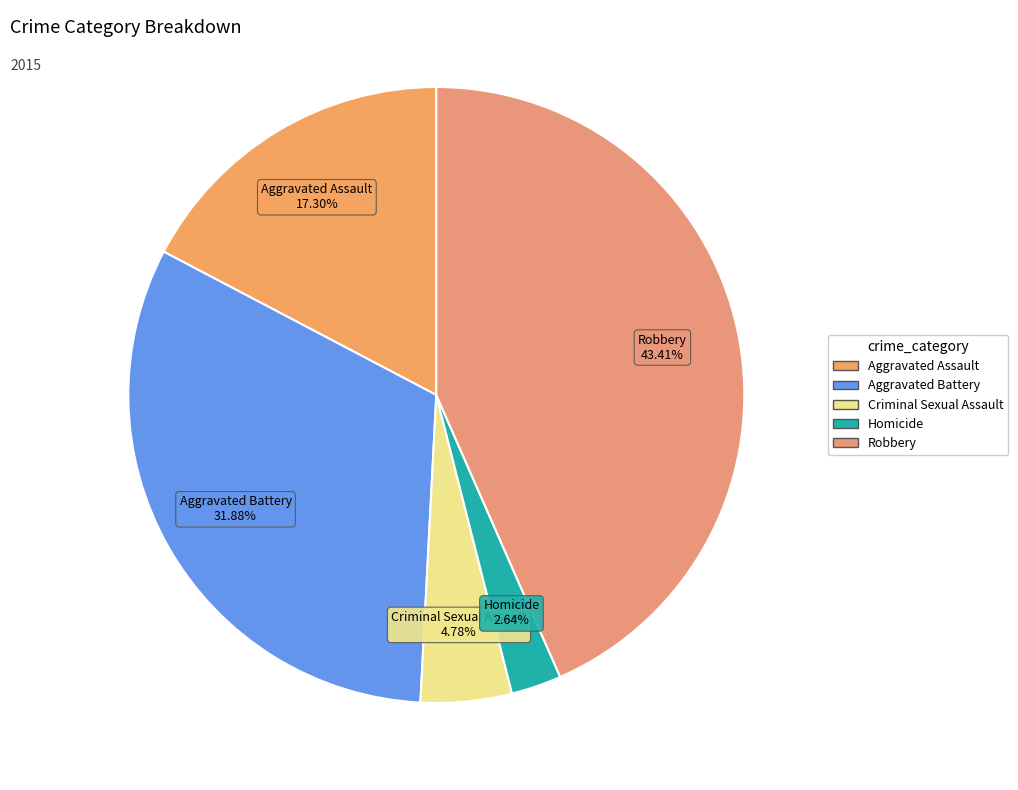

To the nearest percent, what is the combined percentage of Aggravated Battery and Homicide?

35%